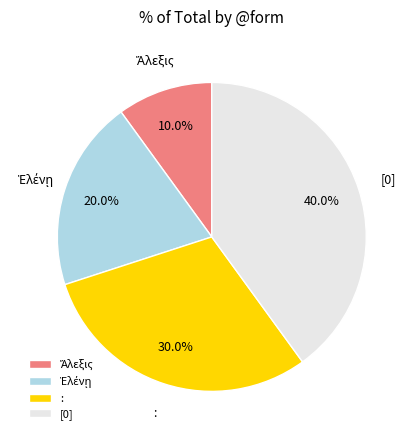

Count the number of slices in the pie.

4